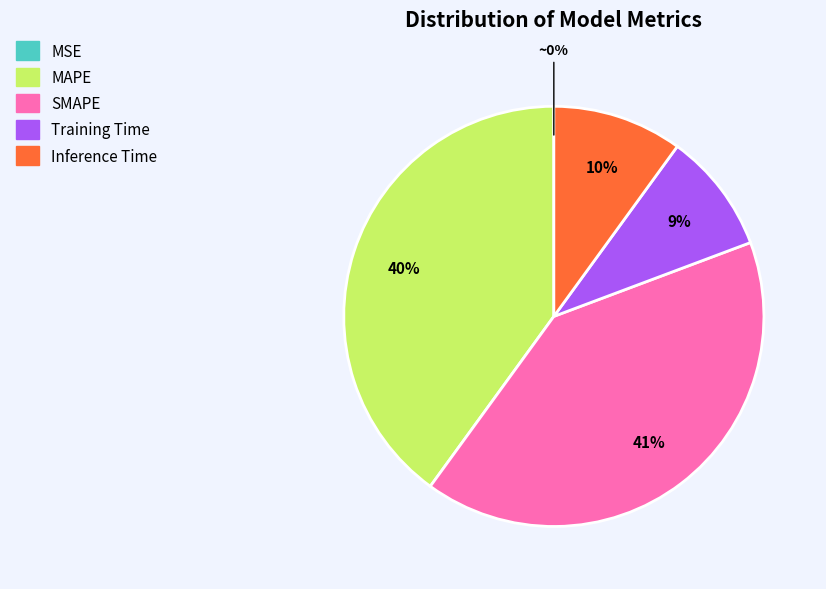

To the nearest percent, what is the difference between the largest and smallest slice percentages?

41%